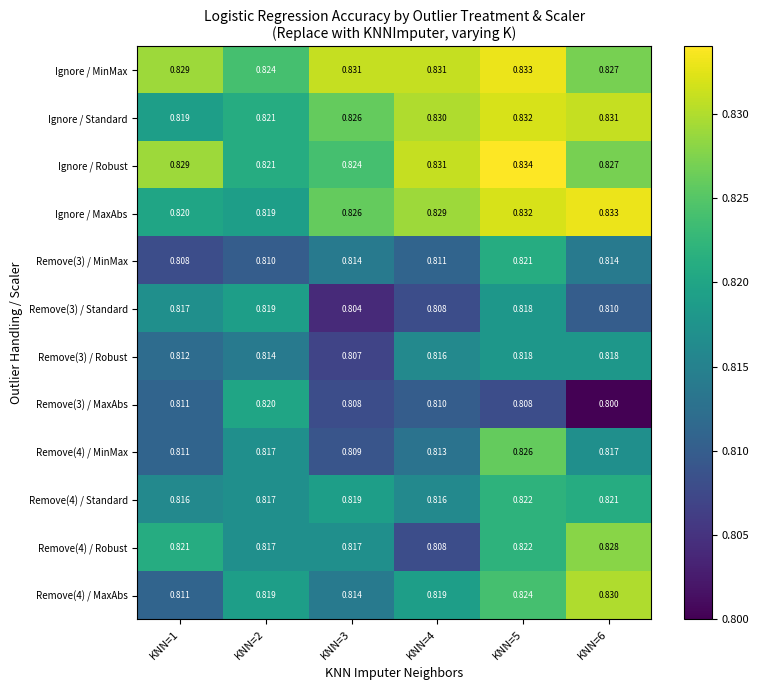

Is the value of Ignore / MaxAbs at KNN=6 greater than the value of Remove(3) / MaxAbs at KNN=1?

Yes